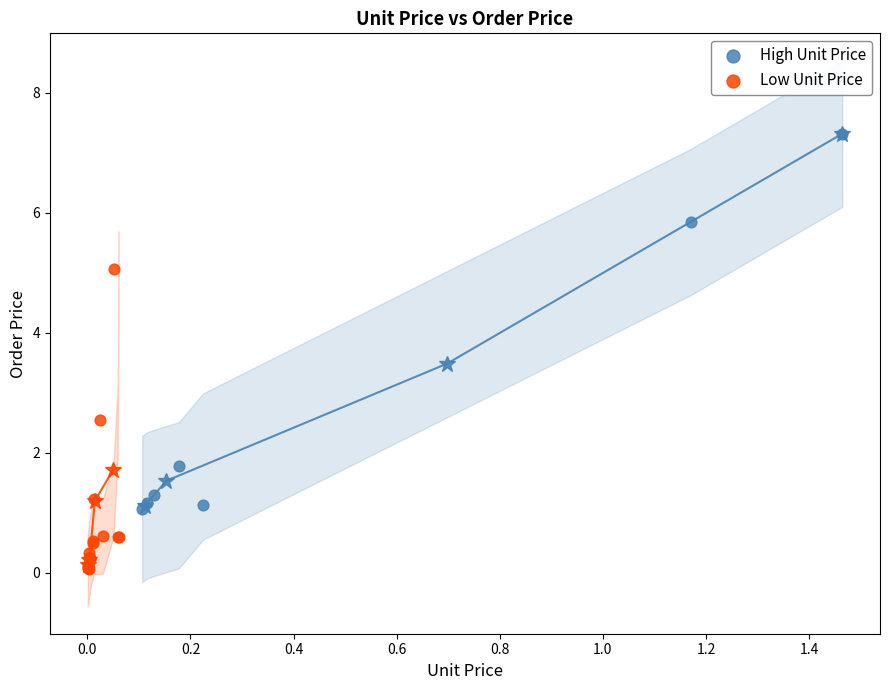

Which series contains the highest Y value?

High Unit Price